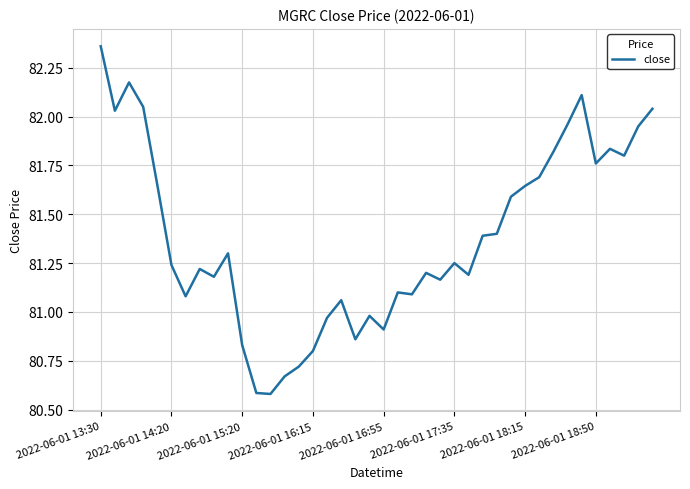

What is the difference between the maximum and minimum values?

1.8